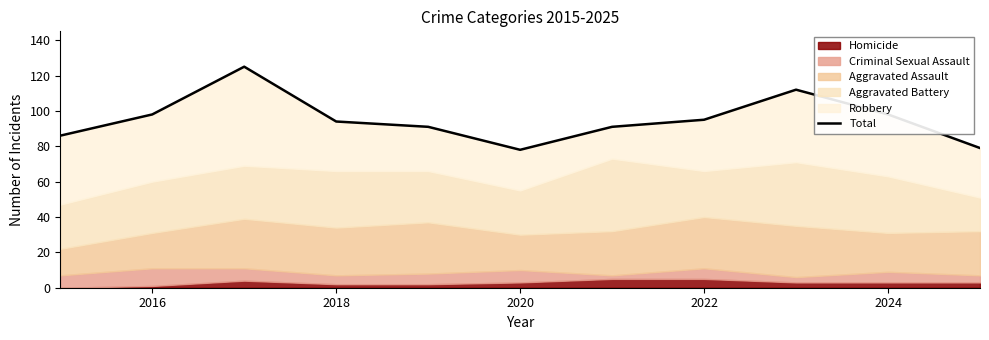

What is the value of the 1st point from the left?

86